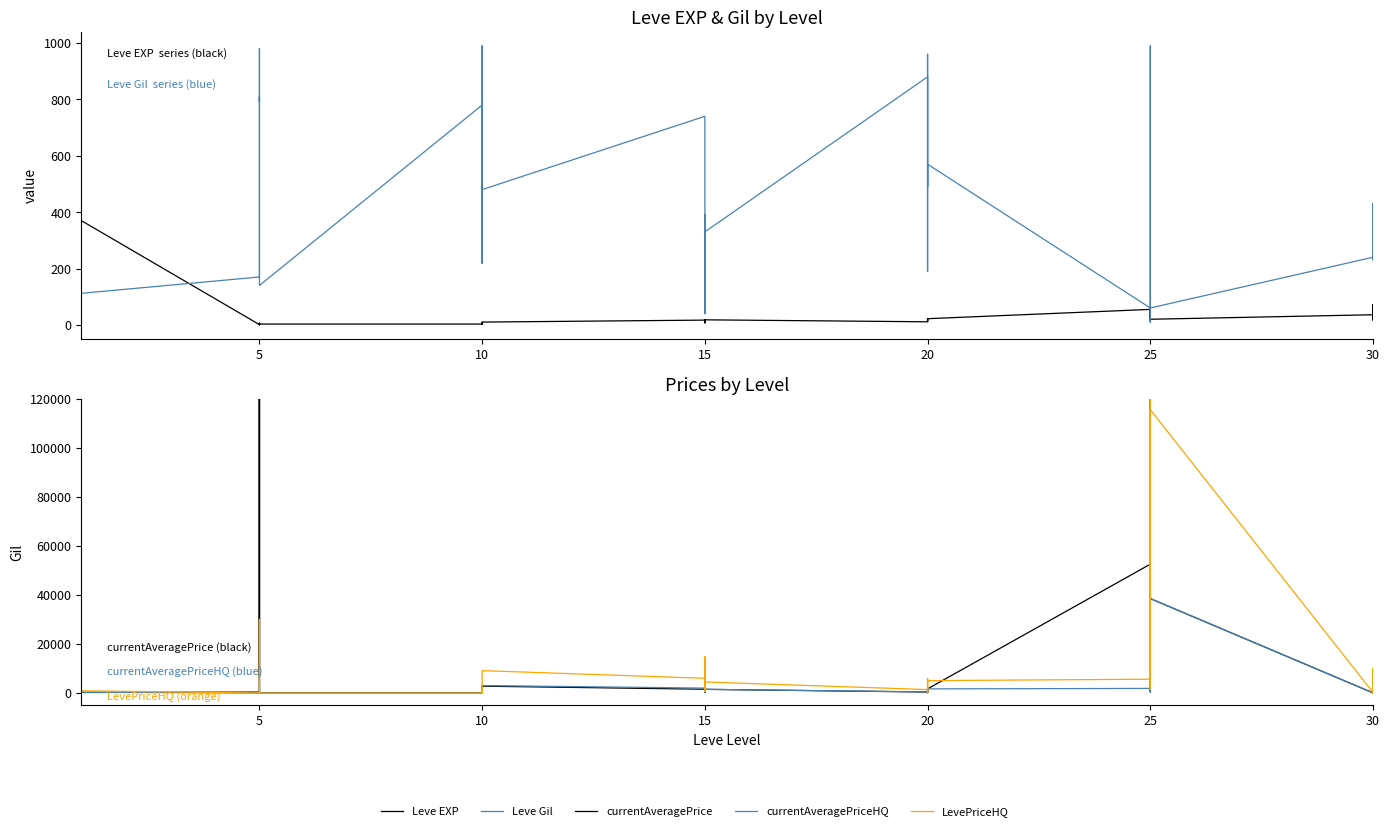

Between which two adjacent categories do Leve EXP and LevePriceHQ first intersect?

15 and 20